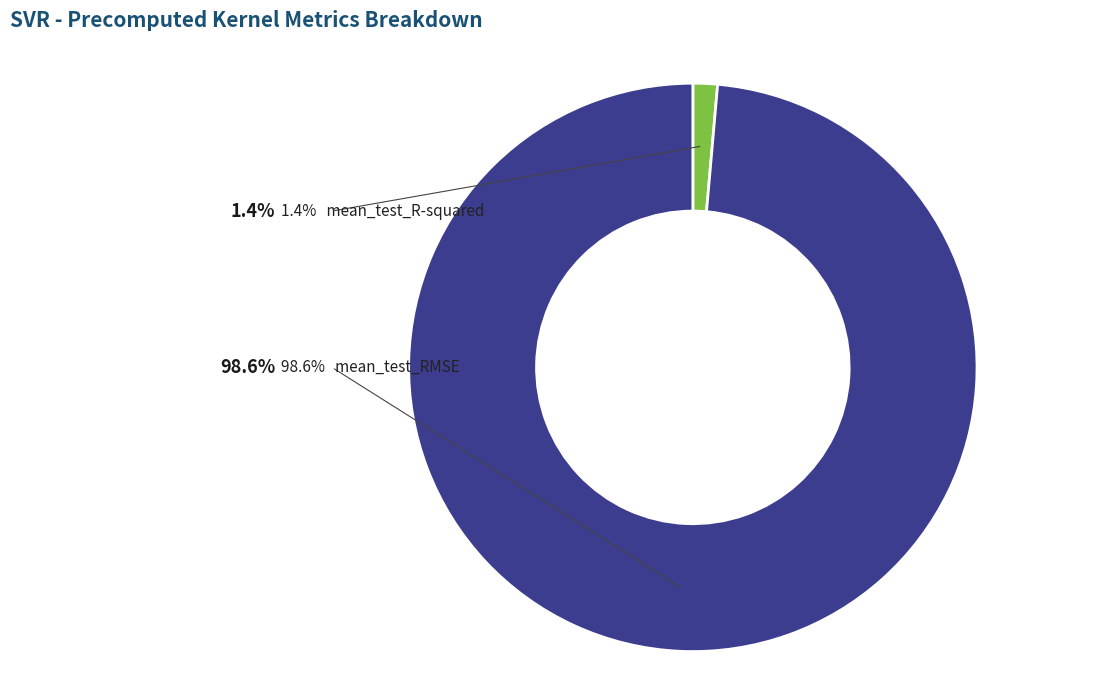

Is there a majority slice in this chart?

Yes